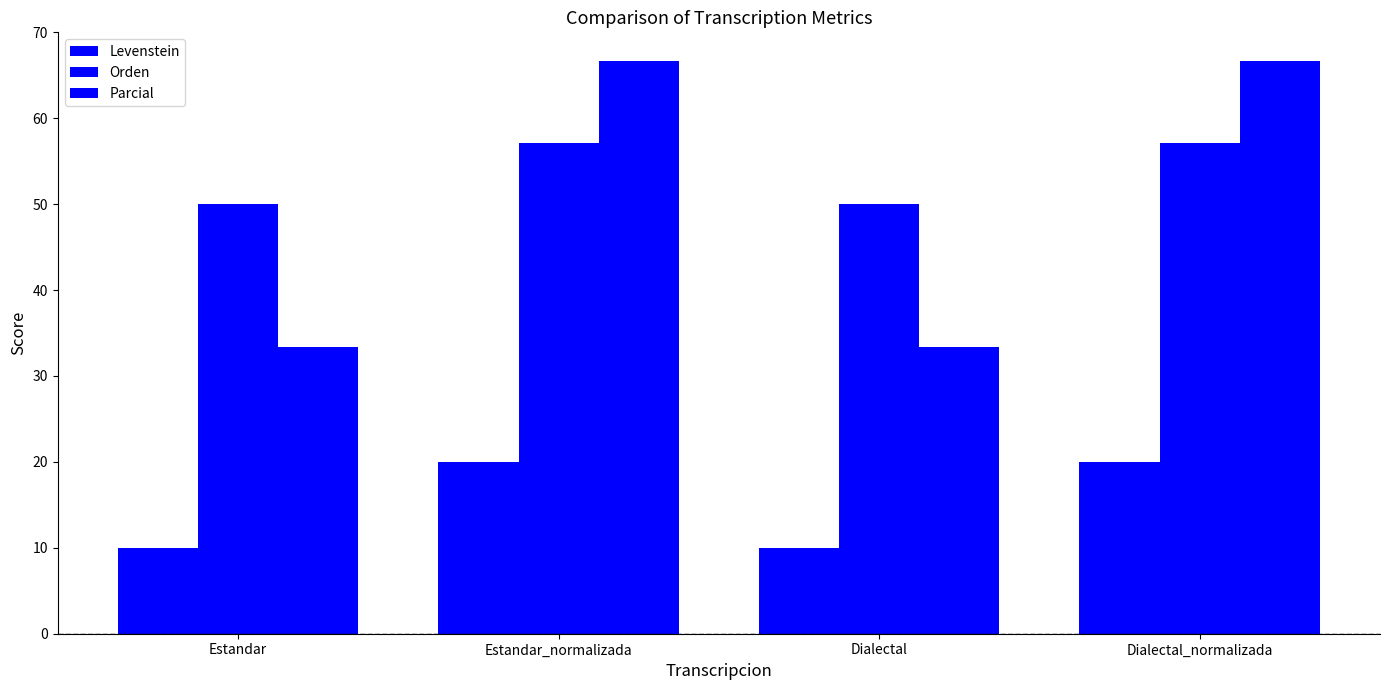

How many values in the Levenstein series exceed 19?

2